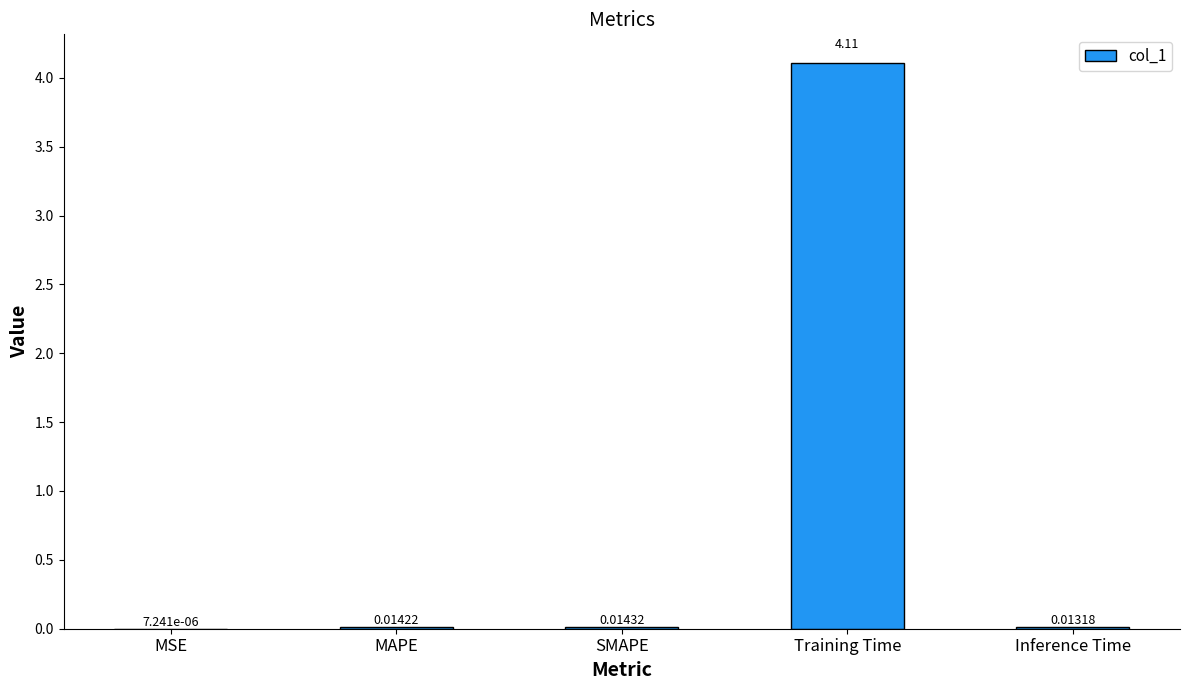

What is the sum of all values?

4.2